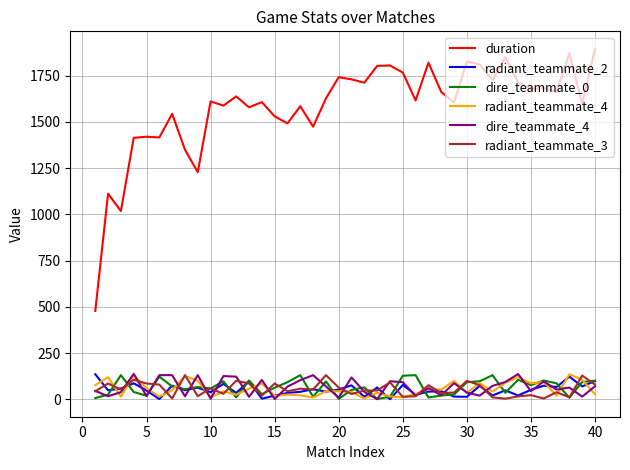

True or false: radiant_teammate_2 and duration cross at least once.

False